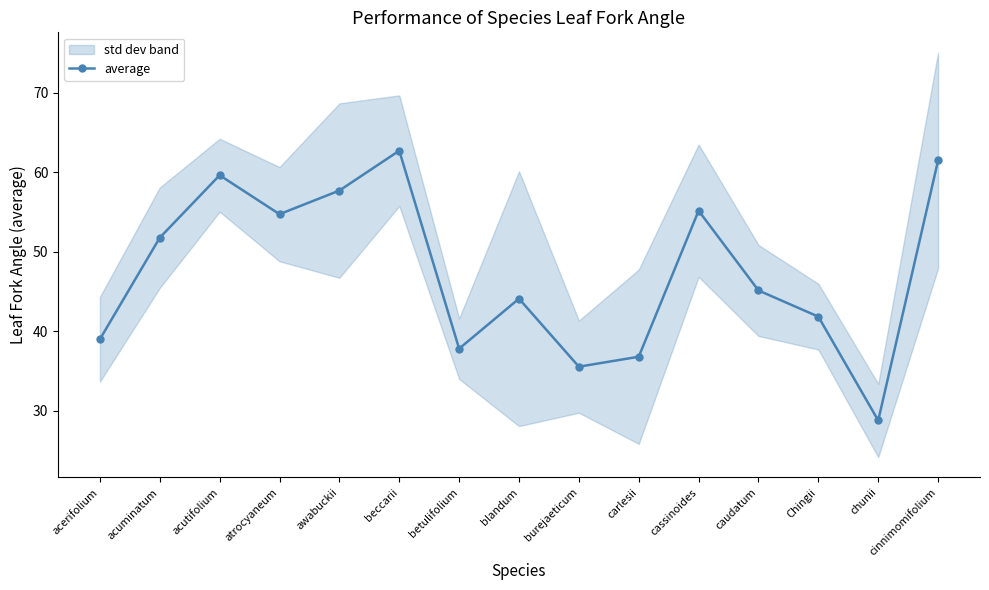

Reading right to left, transcribe all the data shown in this chart.

61.5	28.8	41.8	45.1	55.2	36.8	35.6	44.1	37.8	62.7	57.7	54.7	59.6	51.8	39.0